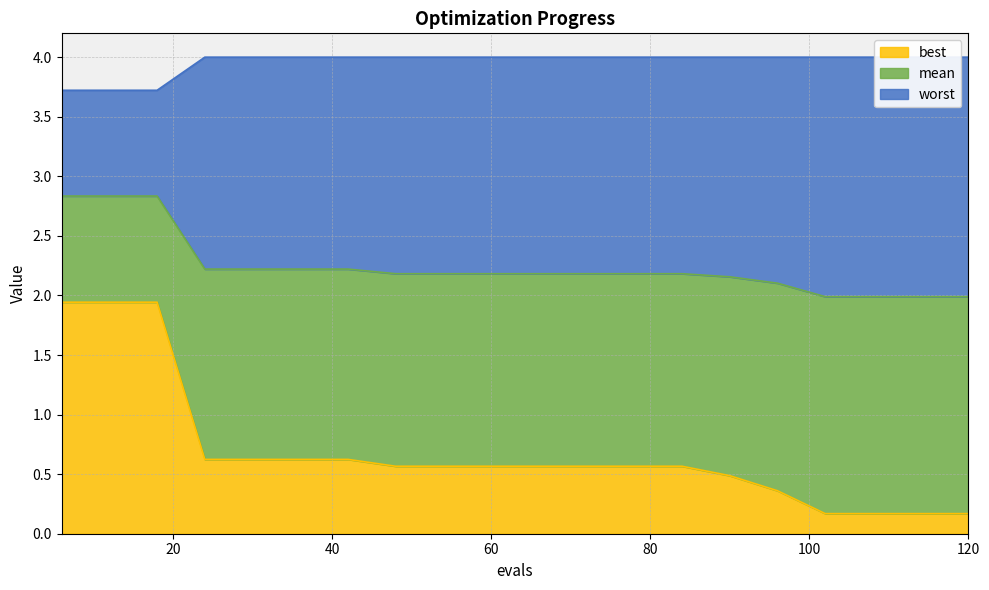

Is the value of mean at 36 greater than the value of best at 96?

Yes